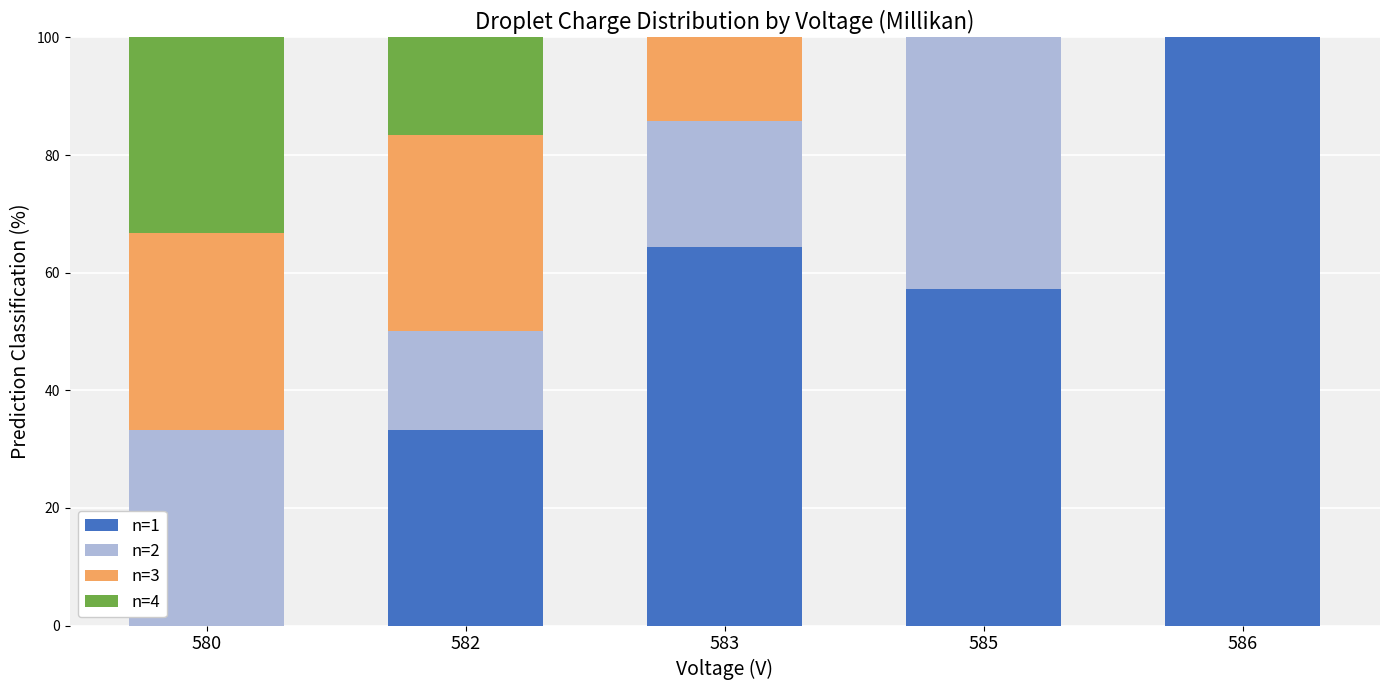

True or false: n=1 has a value of 57.1 at 585.

True